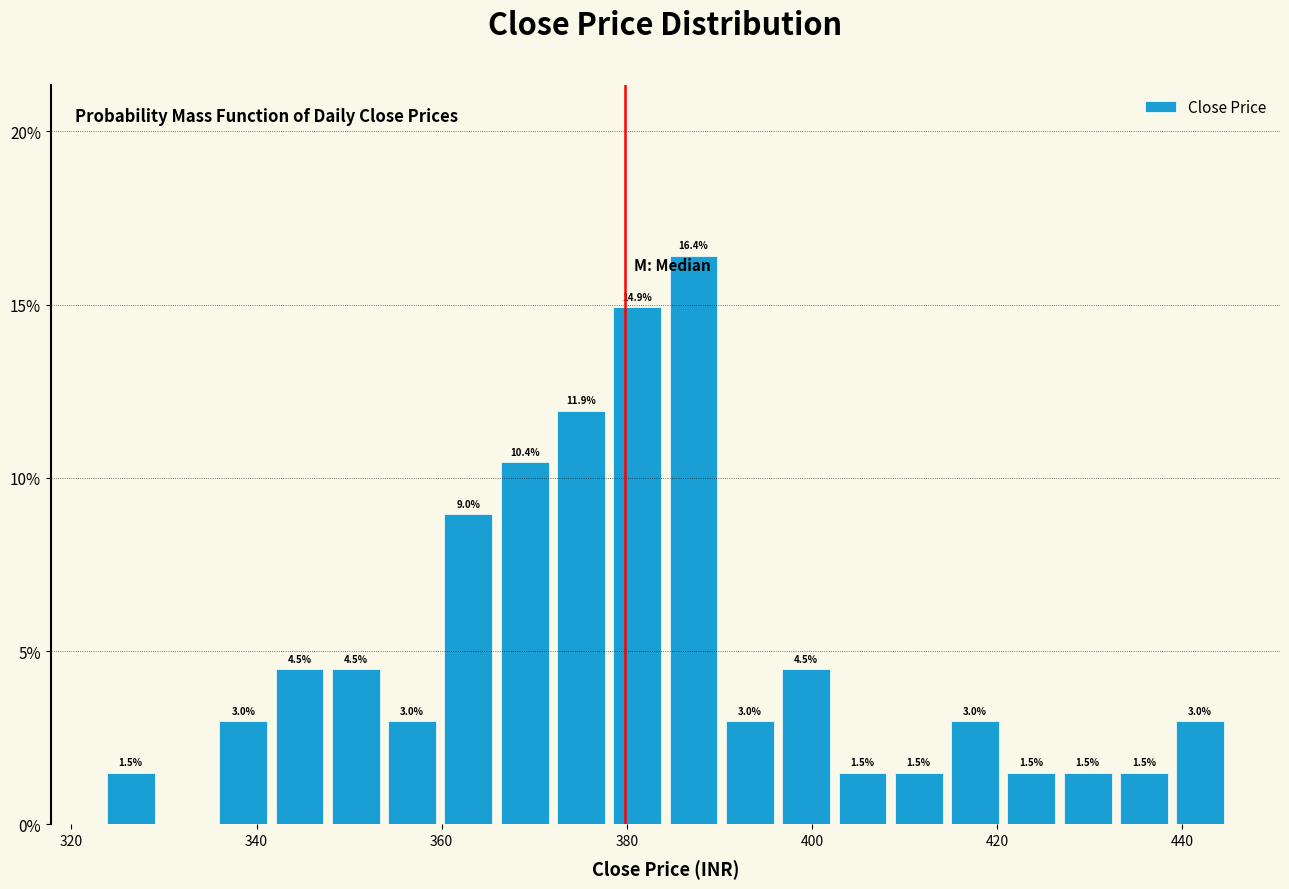

Read against the x-axis, roughly where is the centre of the tallest bar?

388